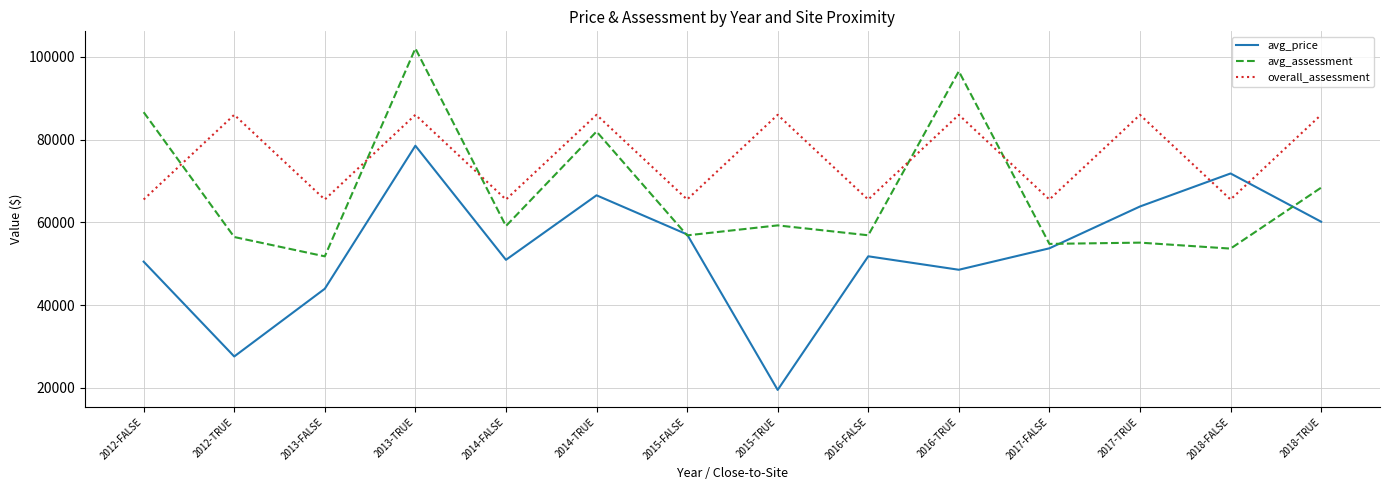

After their last crossing, which series has the higher values: avg_assessment or overall_assessment?

overall_assessment